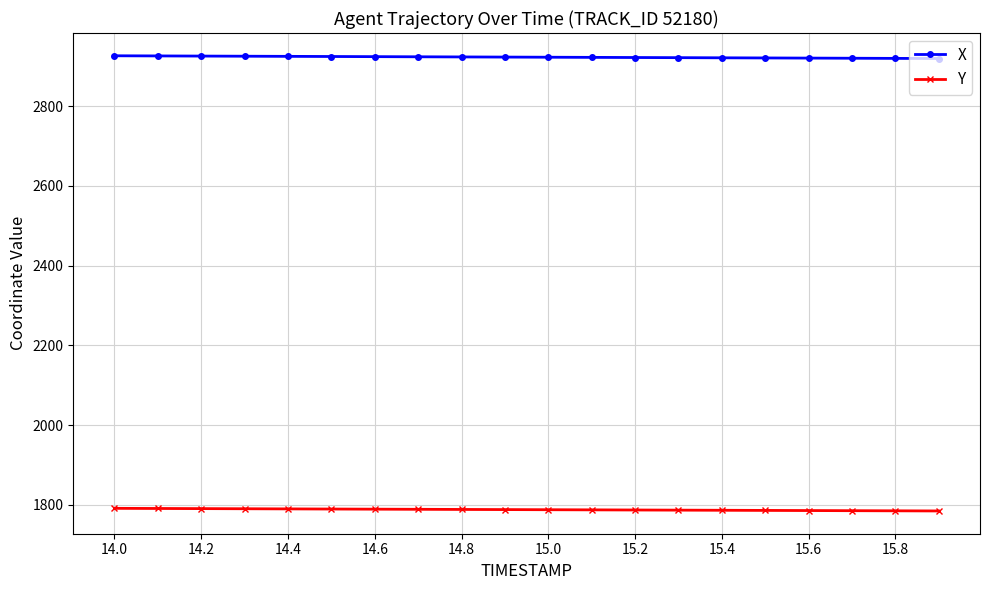

What is the maximum value for Y?

1791.4